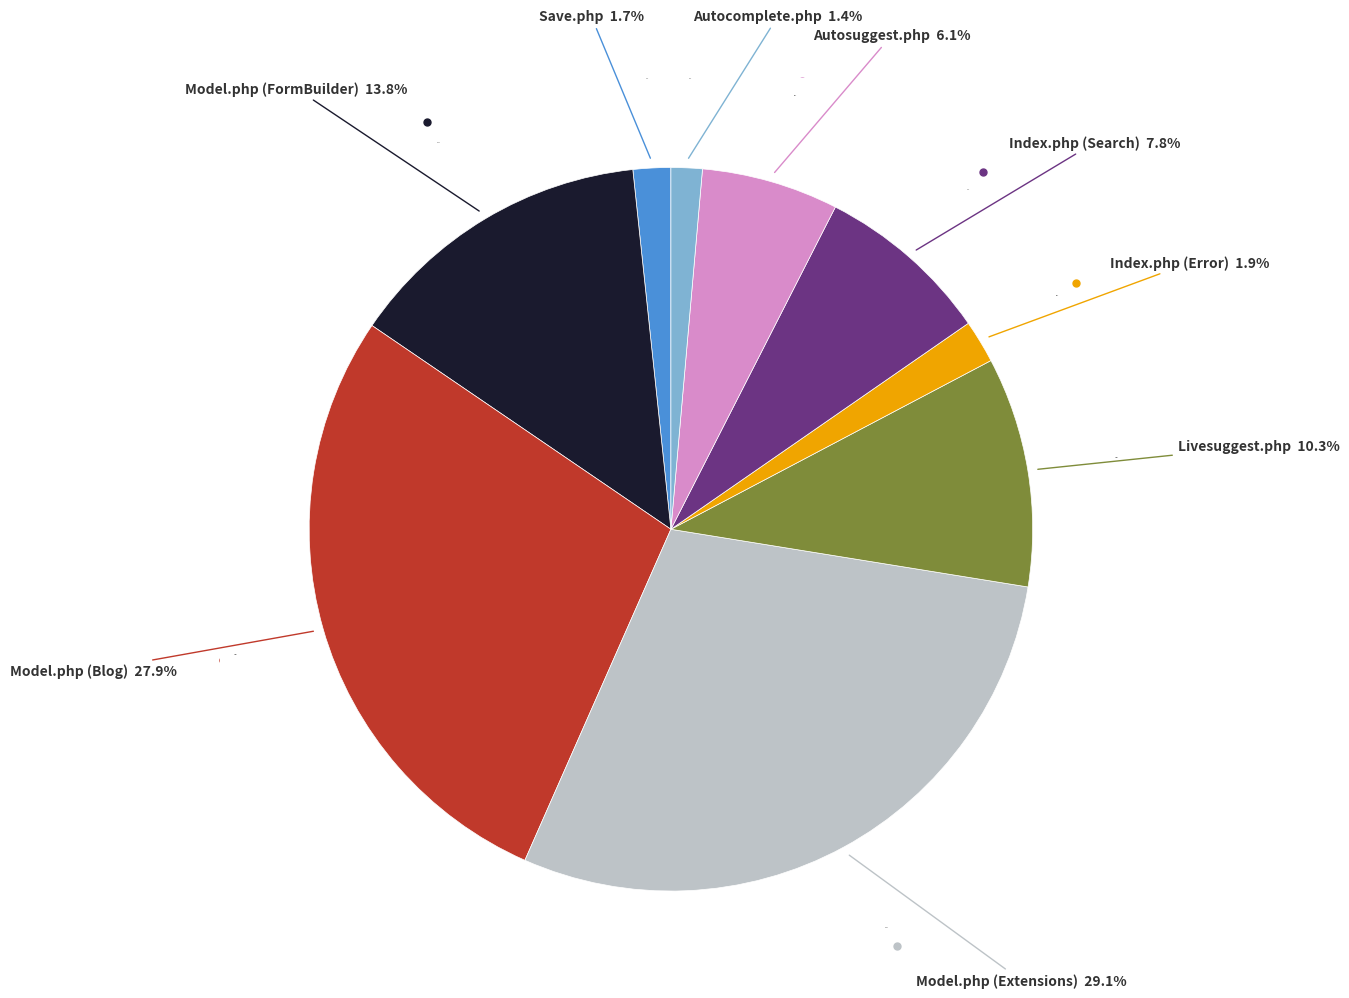

To the nearest percent, what is the difference between the largest and smallest slice percentages?

28%